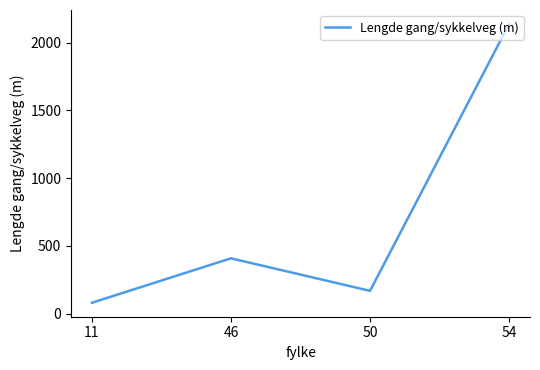

Is it true that the value at 46 is 409?

True